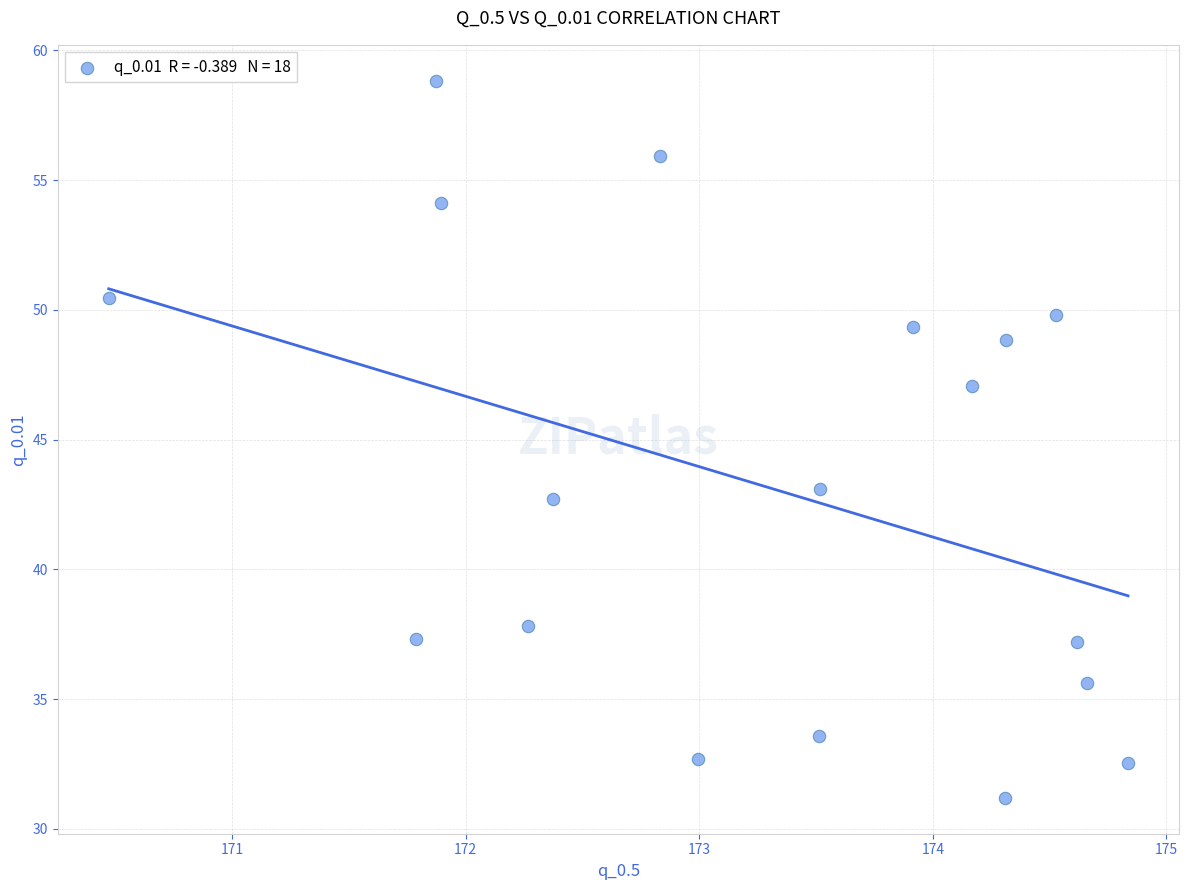

What is the range of Y values (max minus min)?

27.6